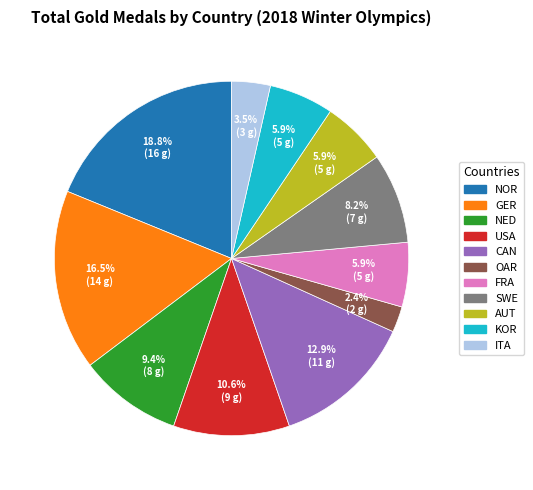

Is there a majority slice in this chart?

No